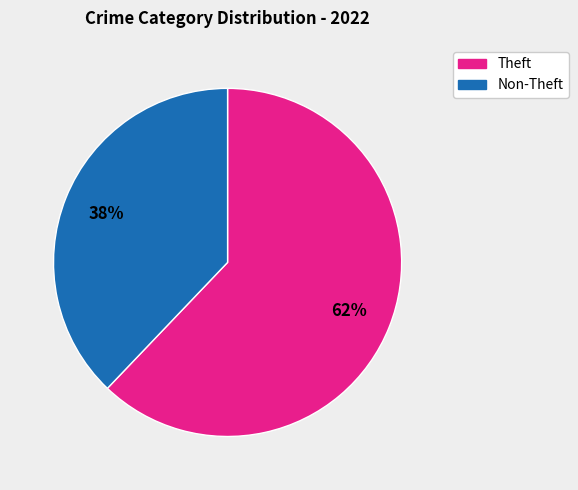

Does any single category account for the majority?

Yes